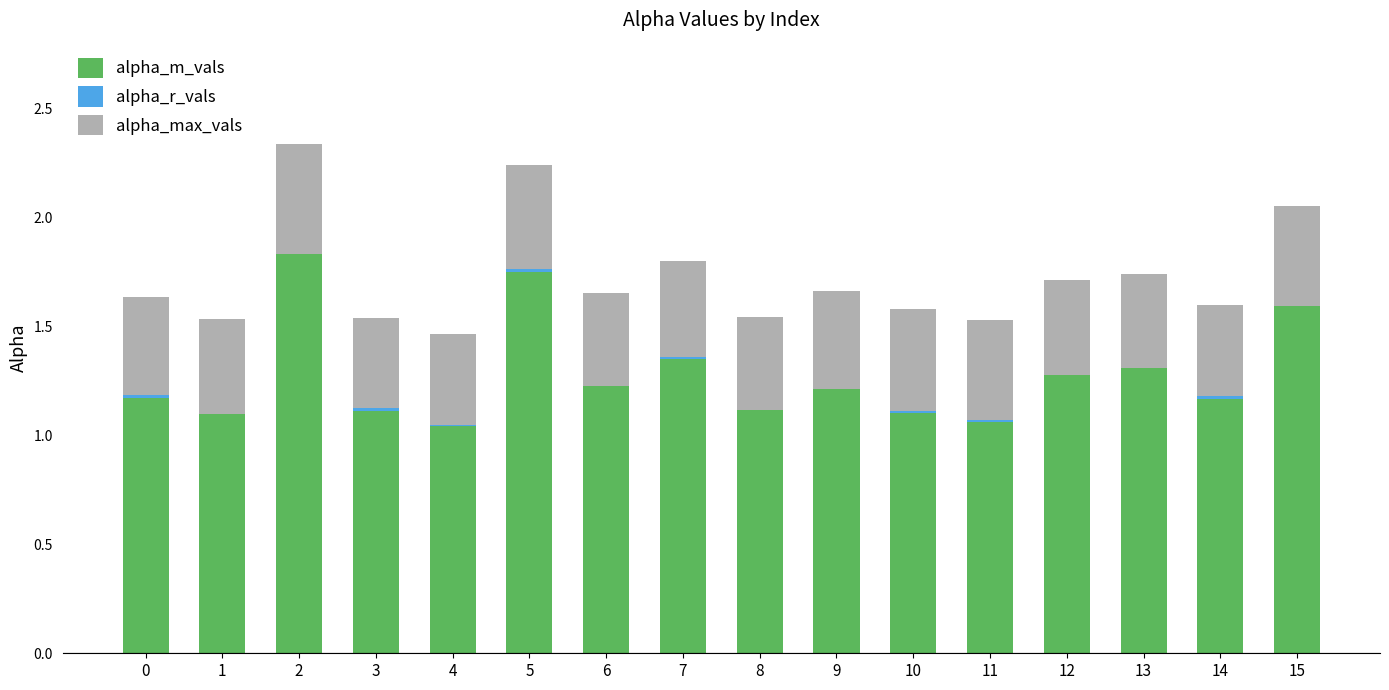

Is the value of alpha_m_vals at 14 greater than the value of alpha_max_vals at 8?

Yes